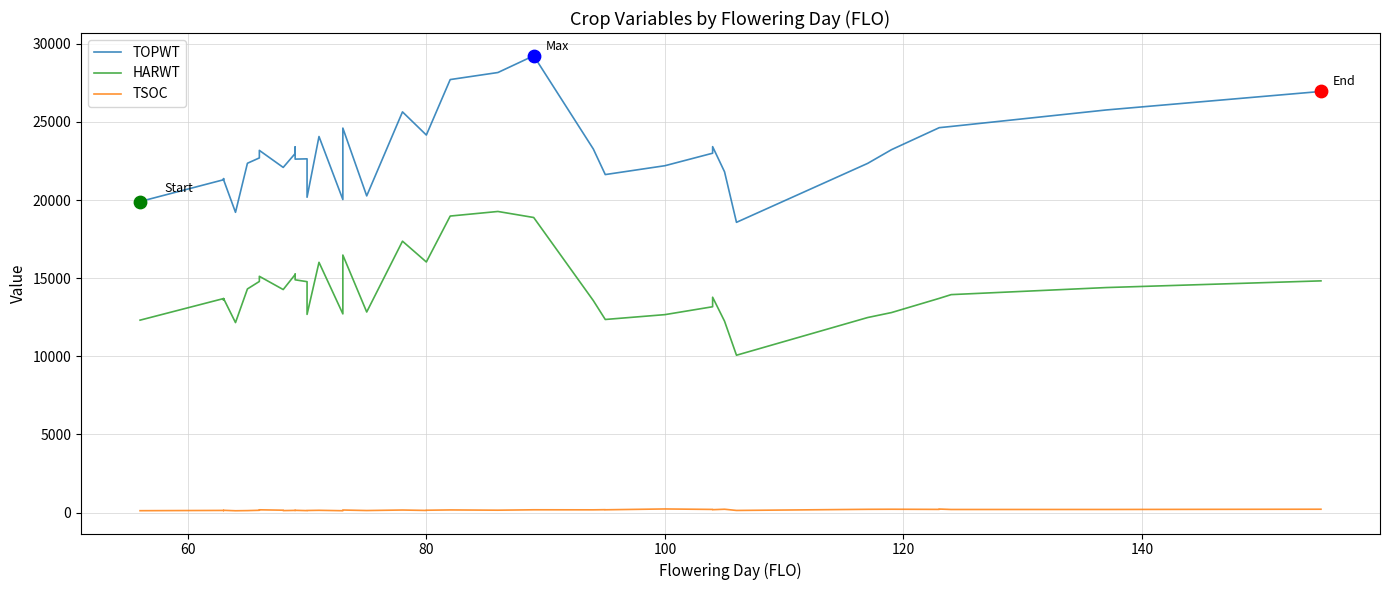

At how many categories does at least one series exceed 478?

40